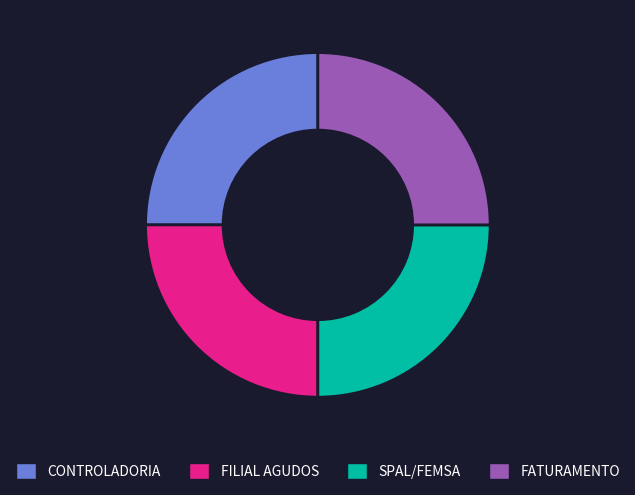

Does any single category account for the majority?

No